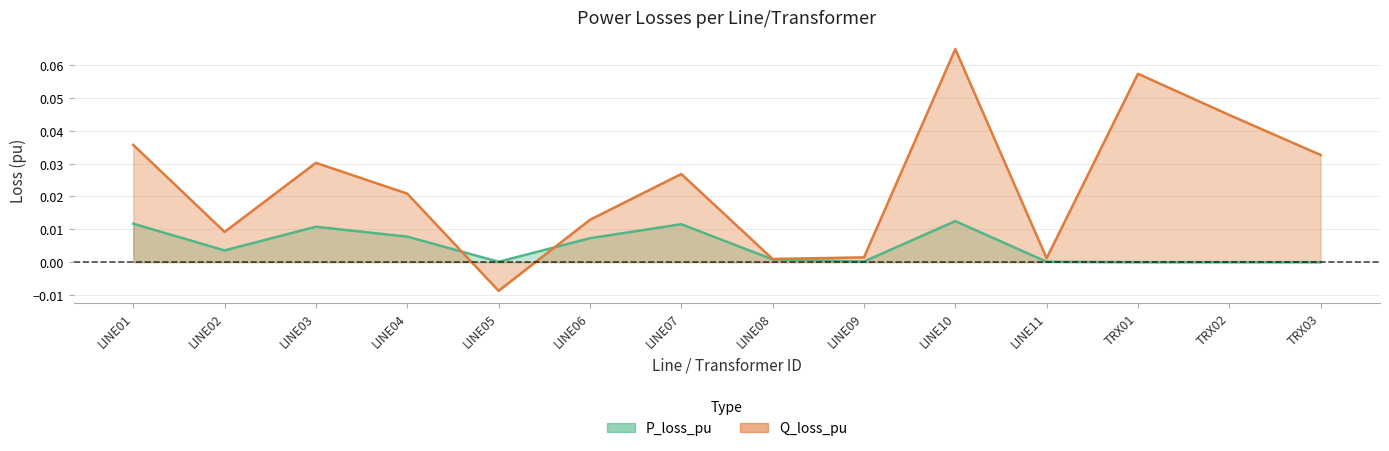

How many values in the P_loss_pu series exceed 0?

12